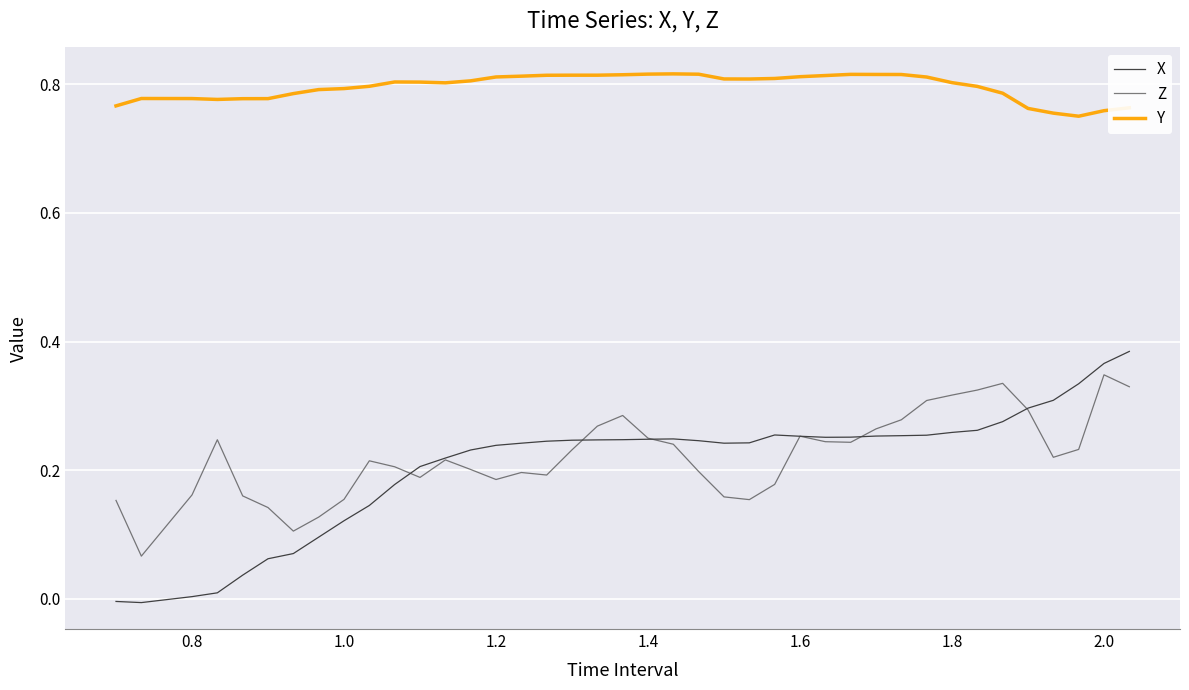

Which series has the largest range (max minus min)?

X